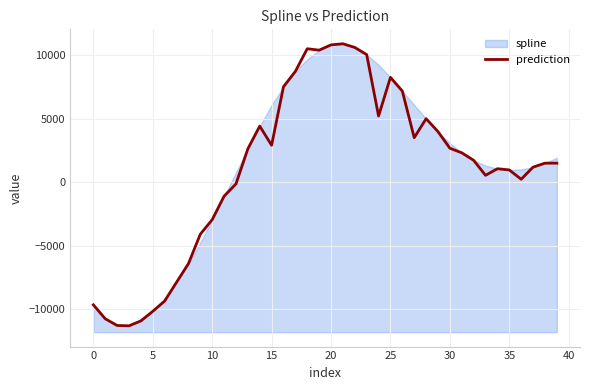

What is the average value?

1002.1